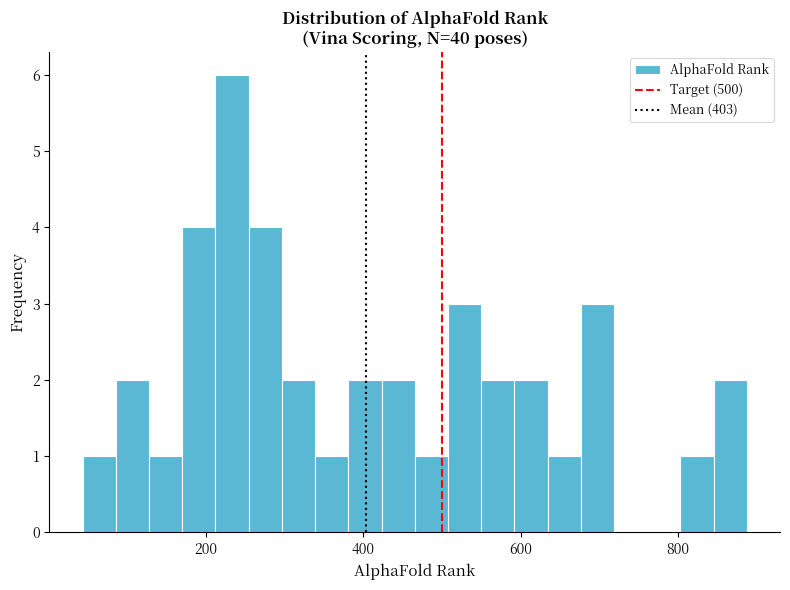

Around what value on the x-axis is the tallest bar? Give the approximate position of its centre, as read against the axis.

240